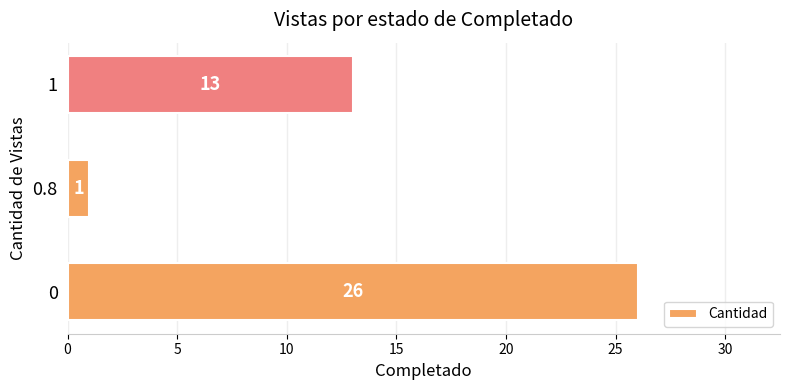

True or false: the data shows 13 at 1.

True